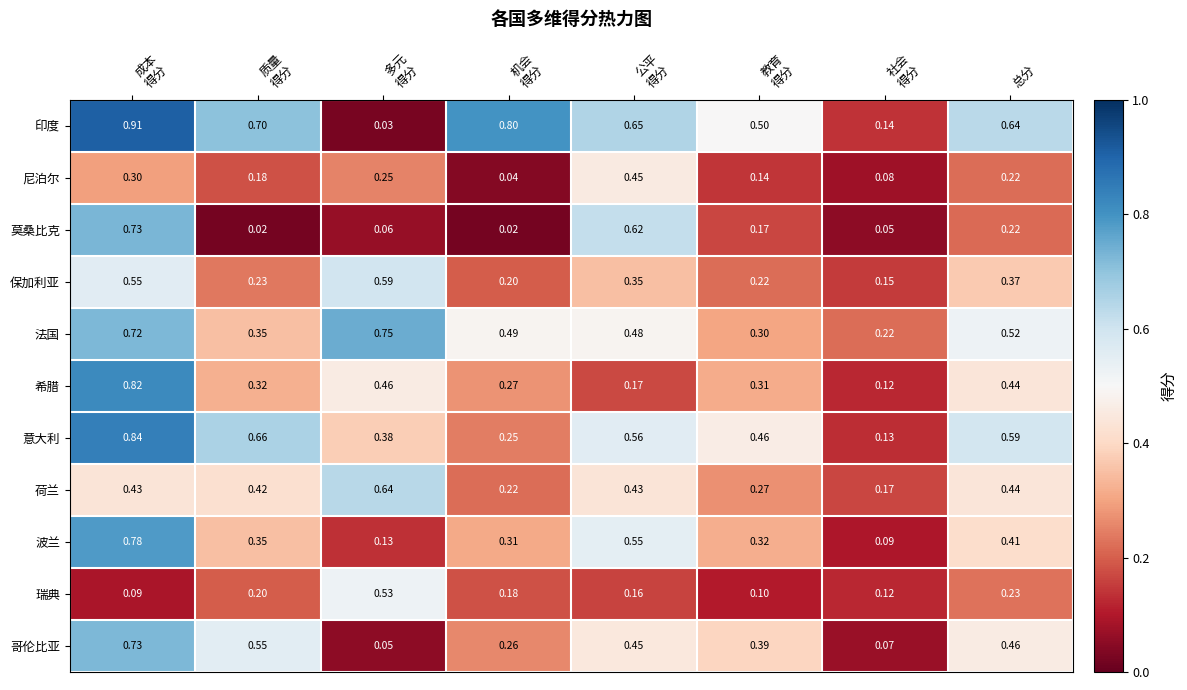

Which series has the largest range (max minus min)?

印度